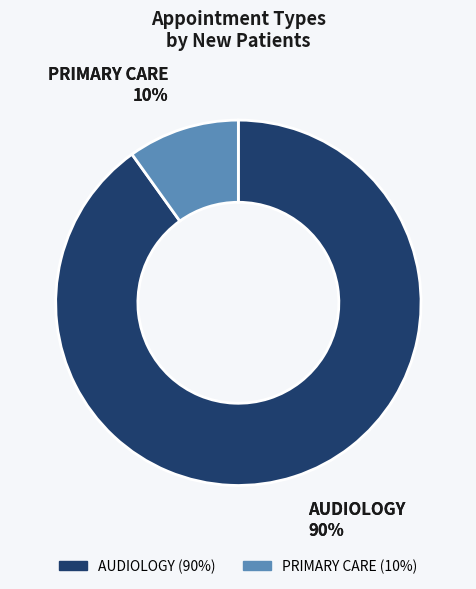

To the nearest percent, what is the difference between the AUDIOLOGY and PRIMARY CARE slice percentages?

80%